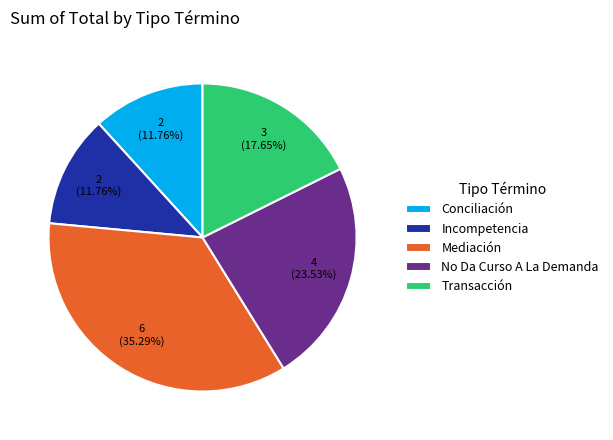

What is the largest slice in the pie chart?

Mediación